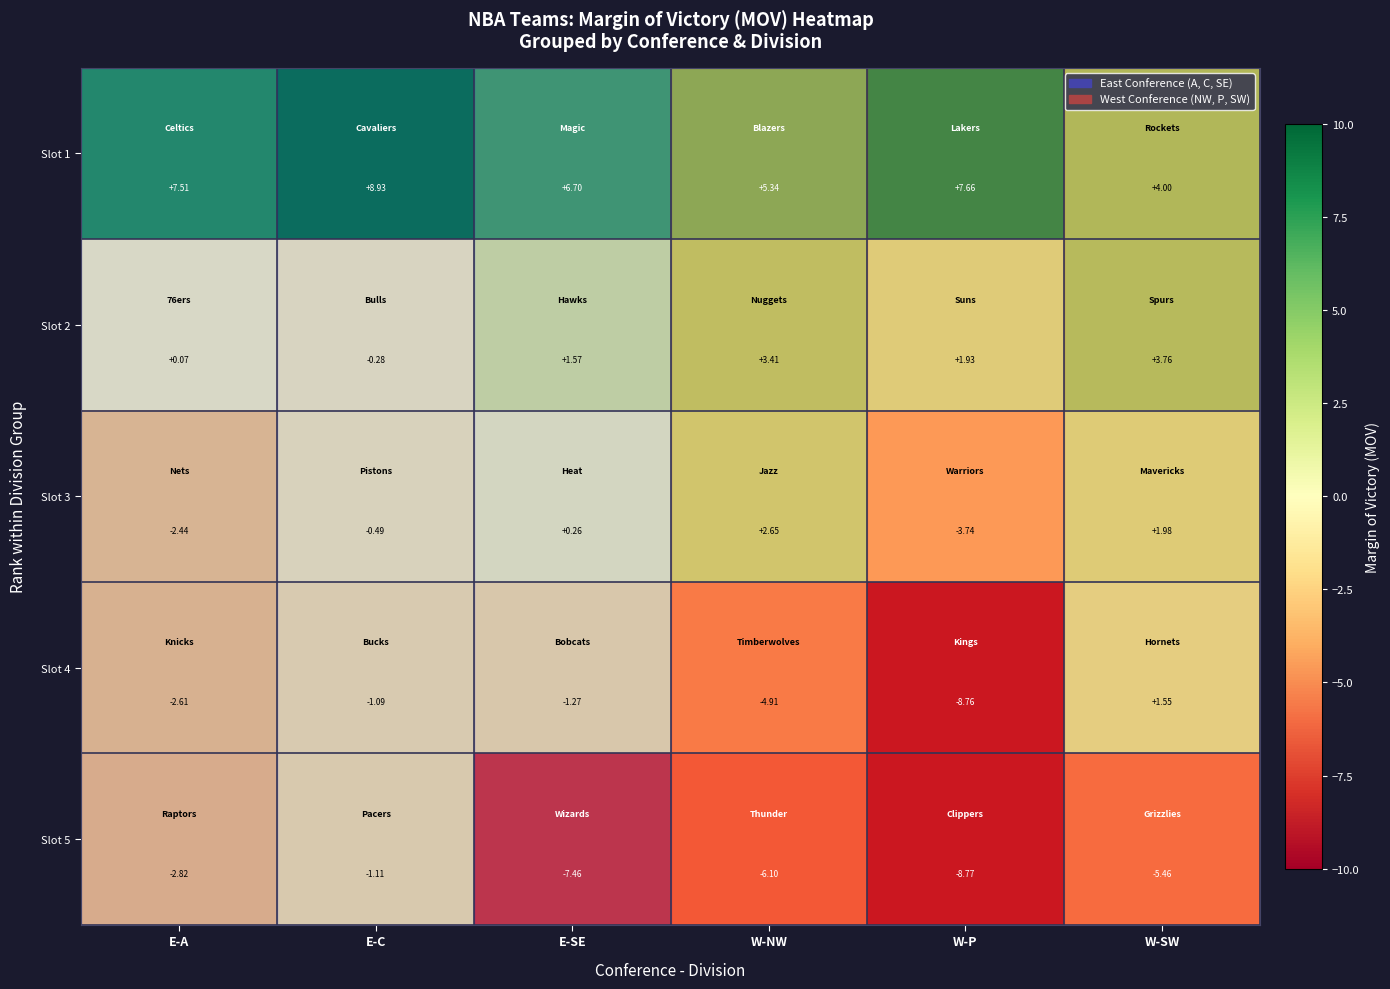

At which category does the chart reach its minimum across all series?

W-P